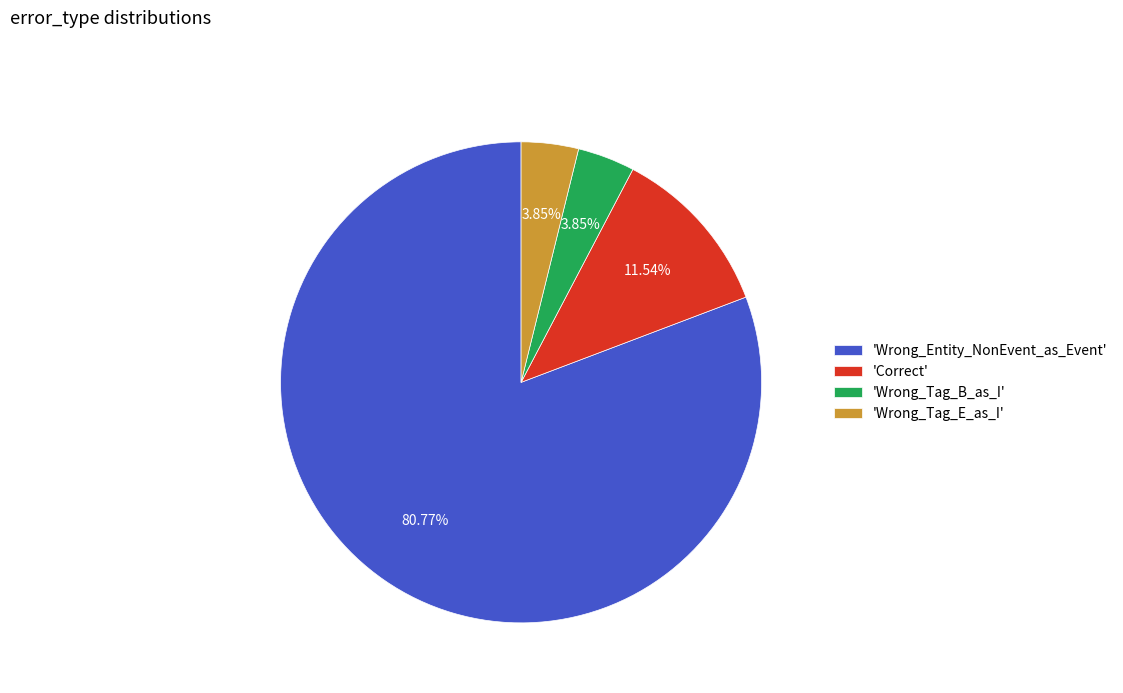

Is there a majority slice in this chart?

Yes